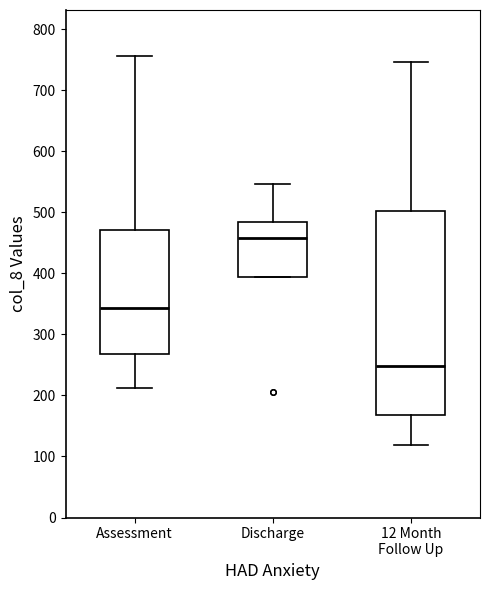

Reading left to right, read every box against the y-axis: the position of its median line, the range the box covers, and the ends of its whiskers. The values are not printed on the chart, so give them approximately, as read against the axis.

Assessment: median 340, box 270 to 470, whiskers 210 to 760
Discharge: median 460, box 390 to 480, whiskers 390 to 550
12 Month Follow Up: median 250, box 170 to 500, whiskers 120 to 750